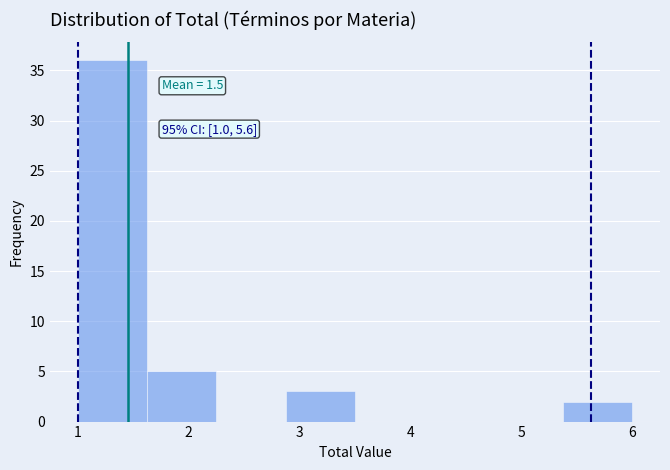

Which range on the x-axis has the tallest bar?

1.0 to 1.6